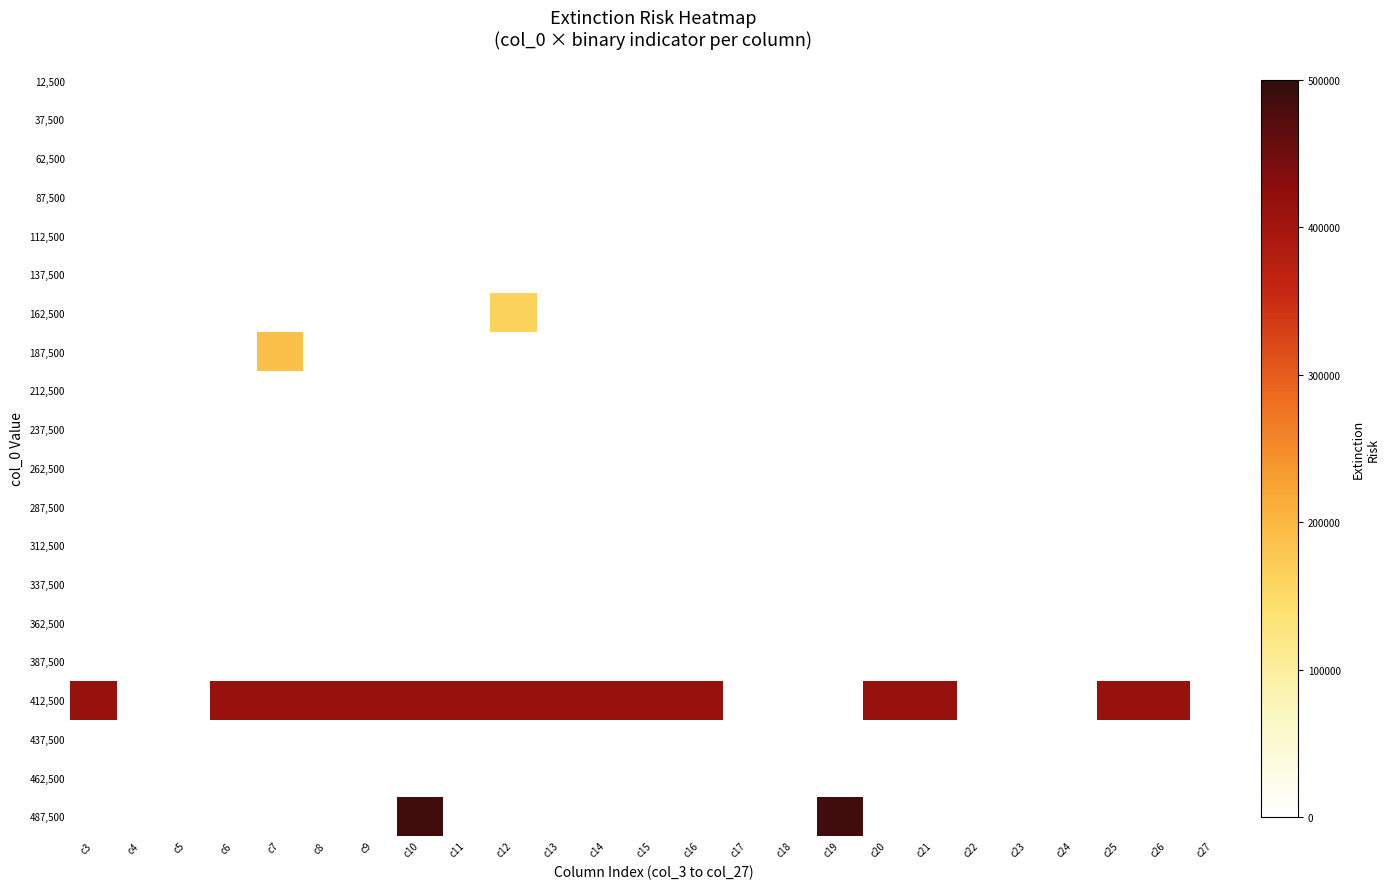

Between c16 and c10, which is larger?

c16